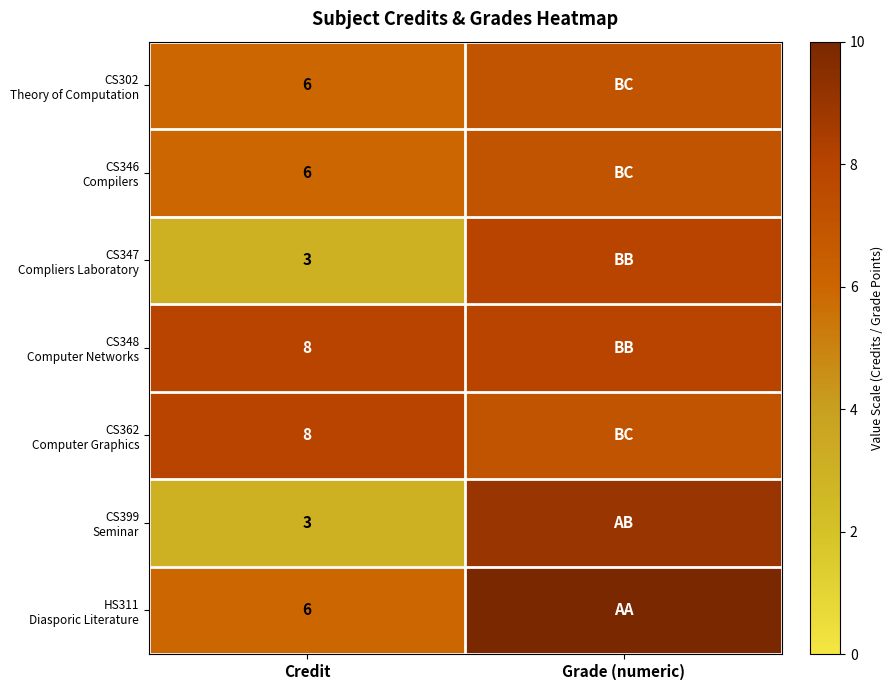

What is the difference between the highest and lowest values at Credit?

5